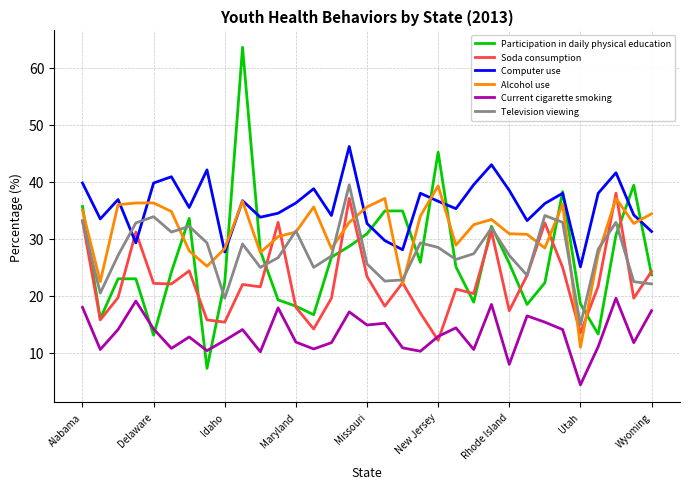

After their last crossing, which series has the higher values: Participation in daily physical education or Current cigarette smoking?

Participation in daily physical education